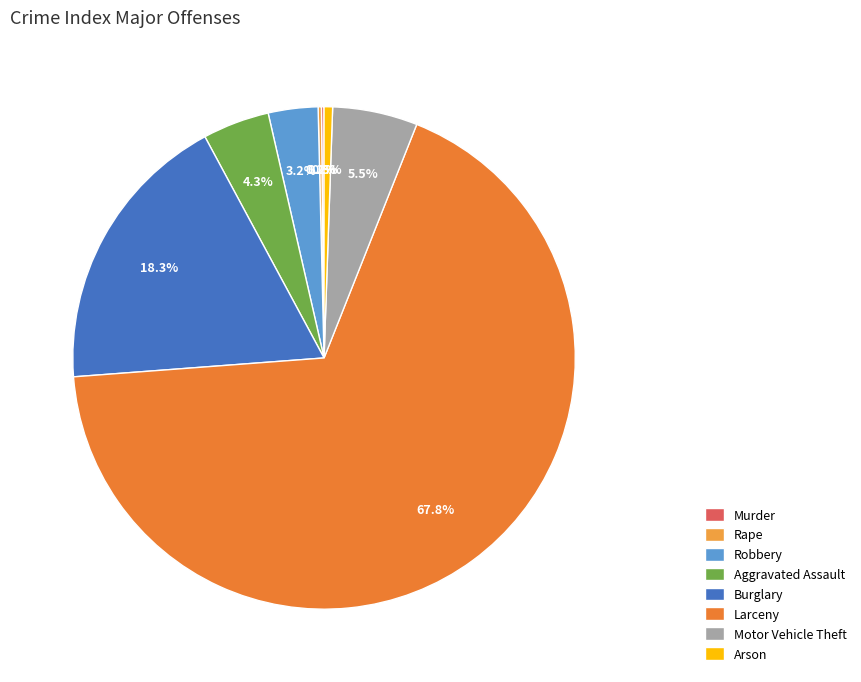

To the nearest percent, what is the difference between the Murder and Larceny slice percentages?

68%